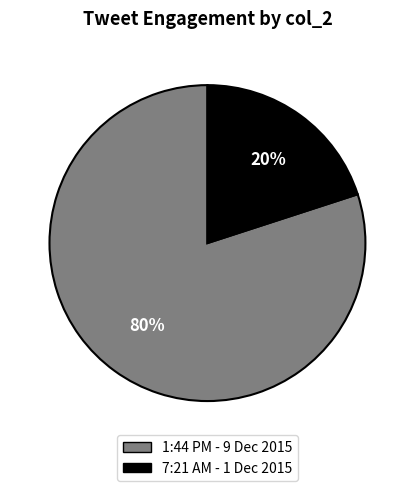

How many segments does this pie chart have?

2